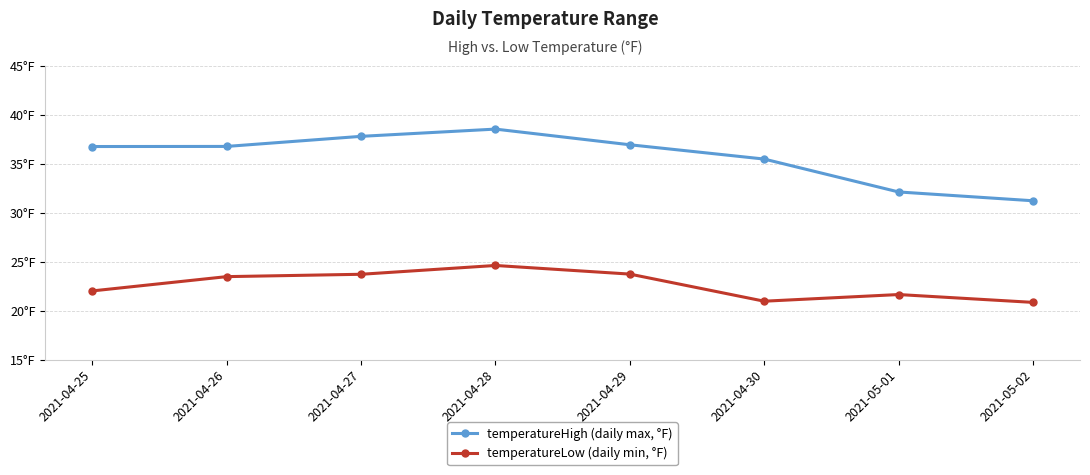

Reading left to right, list all the values displayed in this chart.

temperatureHigh (daily max, °F): 2021-04-25=36.8	2021-04-26=36.8	2021-04-27=37.8	2021-04-28=38.5	2021-04-29=37.0	2021-04-30=35.5	2021-05-01=32.1	2021-05-02=31.2
temperatureLow (daily min, °F): 2021-04-25=22.0	2021-04-26=23.5	2021-04-27=23.7	2021-04-28=24.6	2021-04-29=23.7	2021-04-30=21.0	2021-05-01=21.6	2021-05-02=20.9